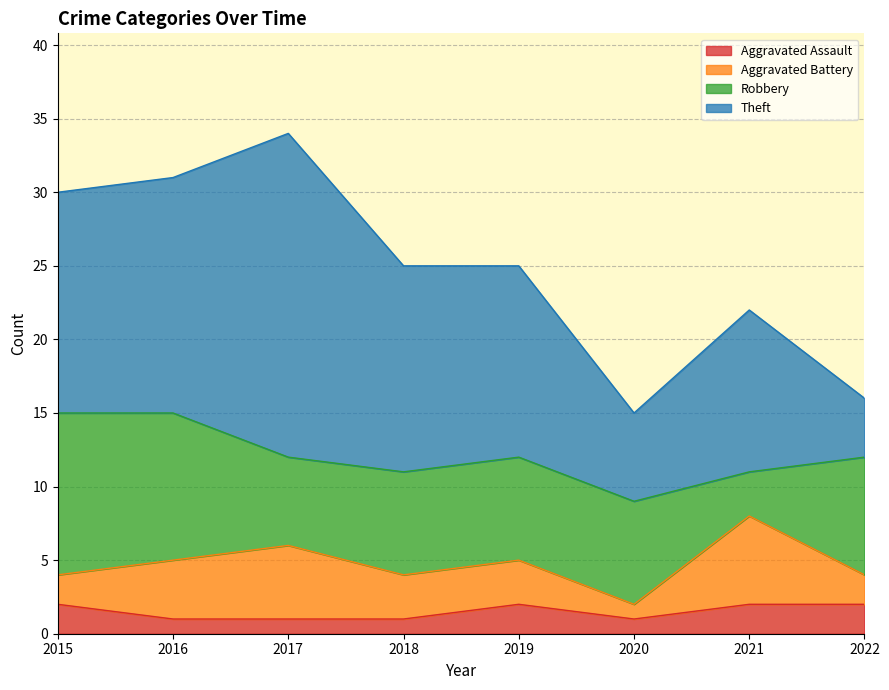

True or false: Robbery and Aggravated Battery cross at least once.

True